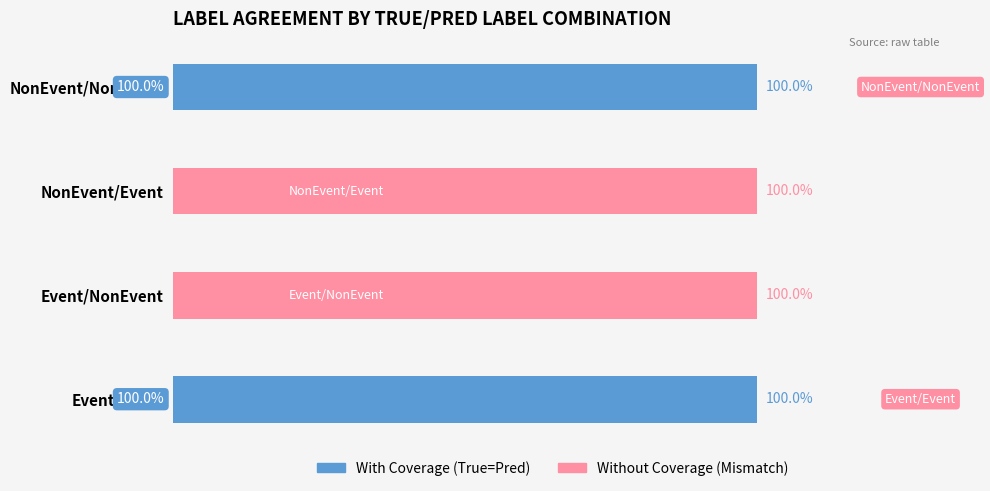

What are all the series names shown in the legend?

With Coverage (True=Pred), Without Coverage (Mismatch)